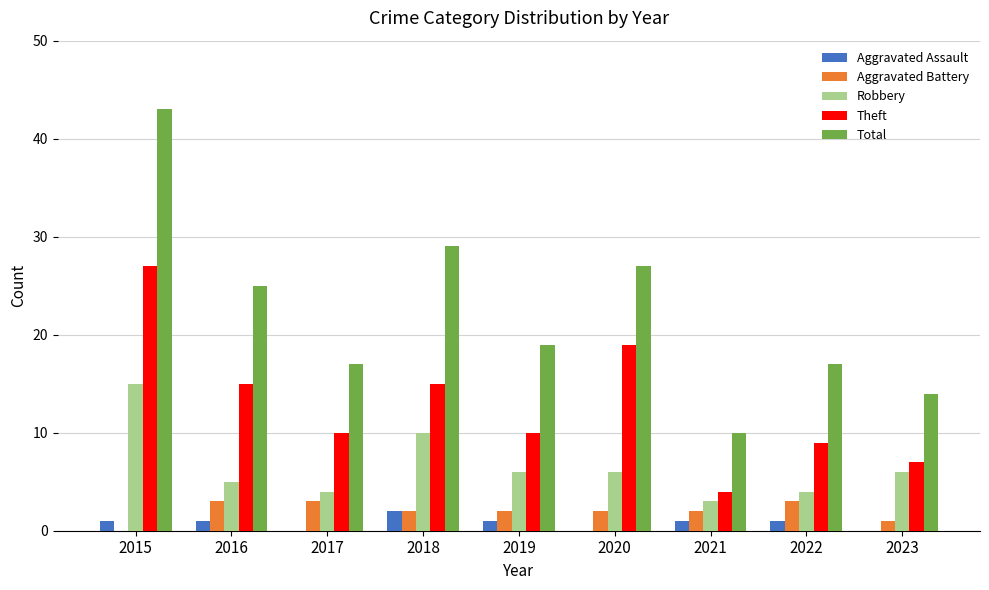

Between 2015 and 2022, which series saw the biggest shift?

Total